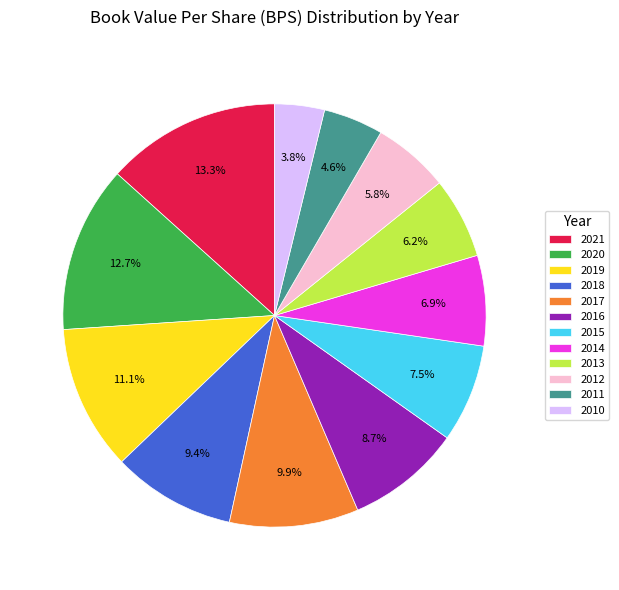

What is the largest slice in the pie chart?

2021